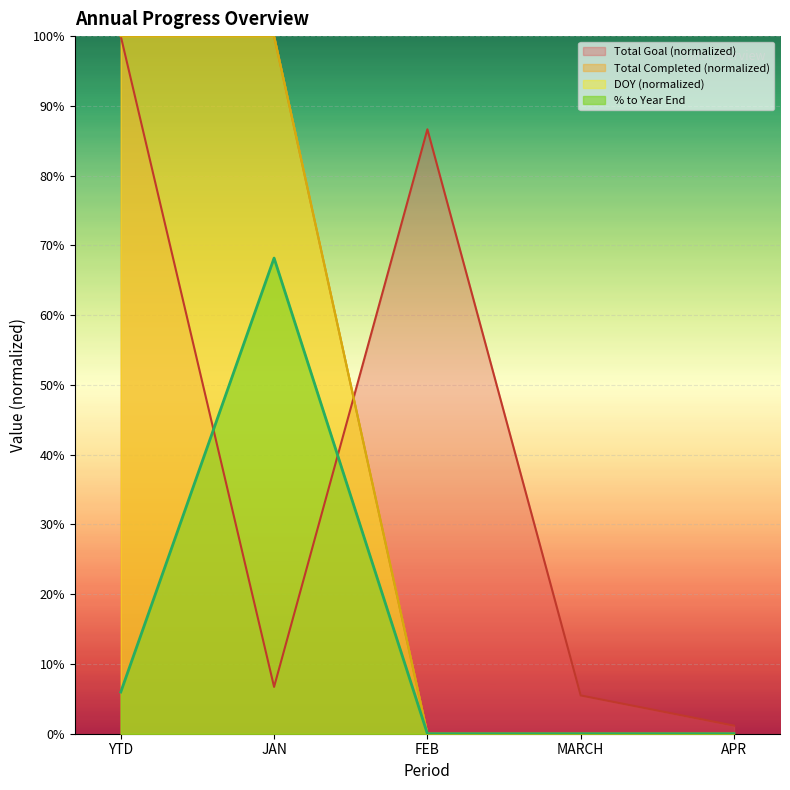

What is the sum of all Total Completed values?

2.0